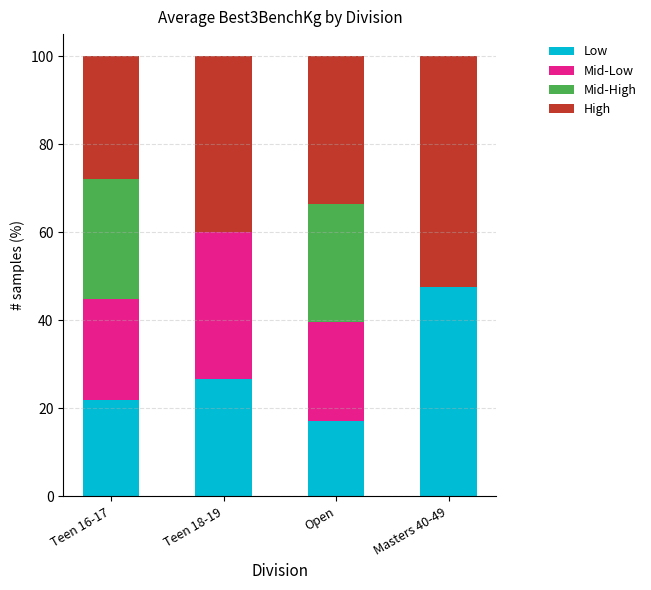

Are the bars horizontal?

No